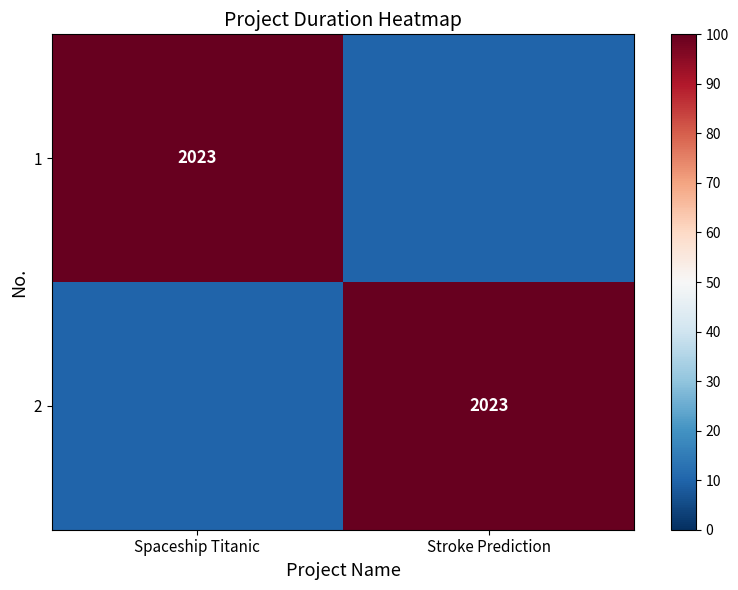

Is it true that 2 equals 3002 at Stroke Prediction?

False